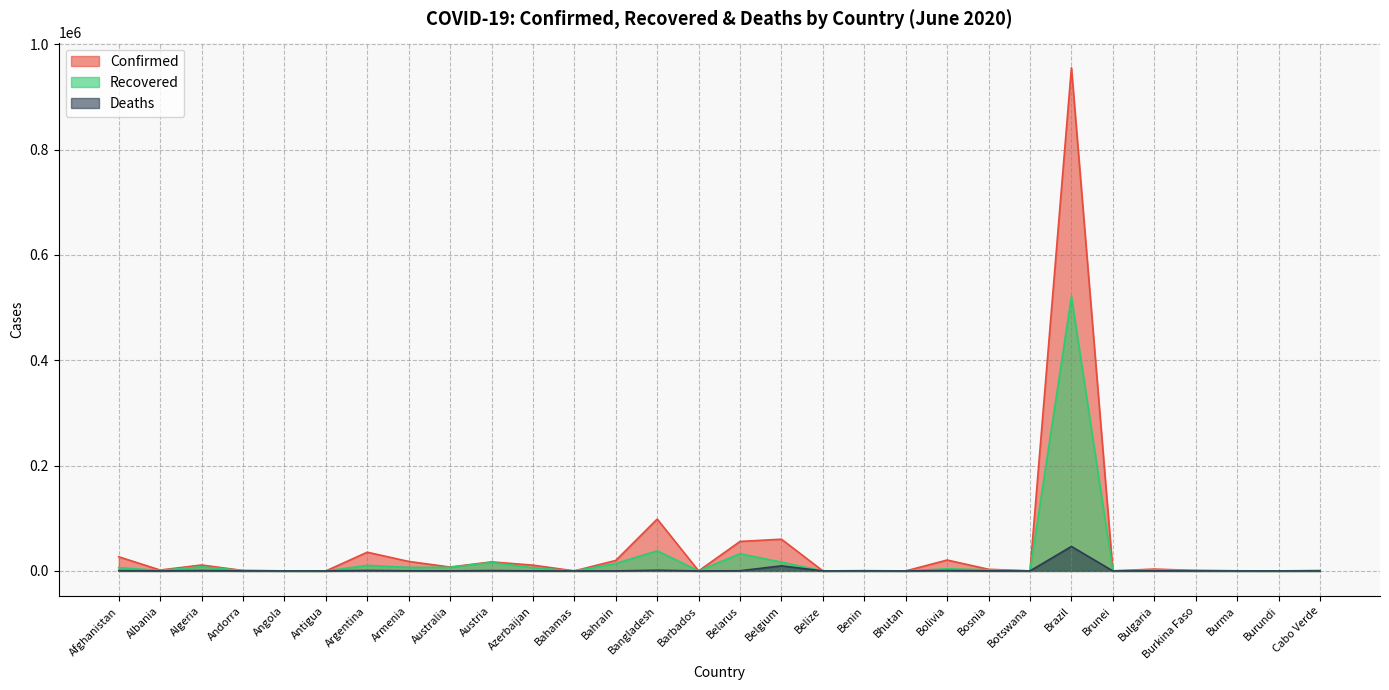

True or false: Recovered has a value of 185 at Burma.

True